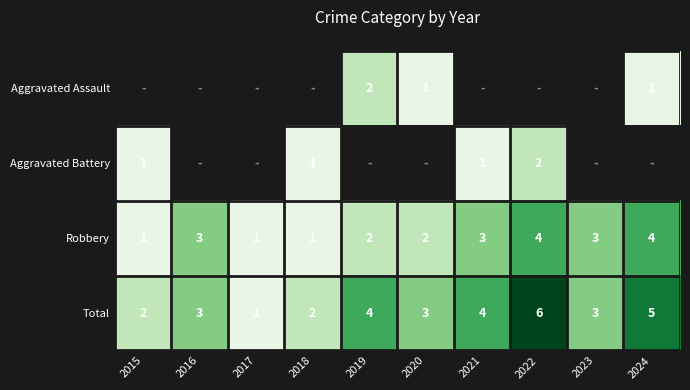

At which category is the sum across all series the highest?

2022